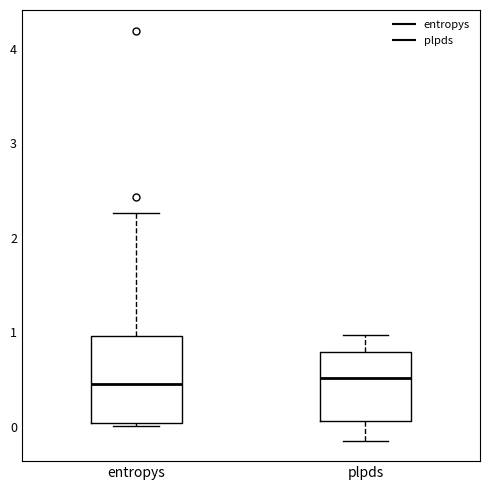

Which box is the tallest, from its lower edge to its upper edge?

entropys